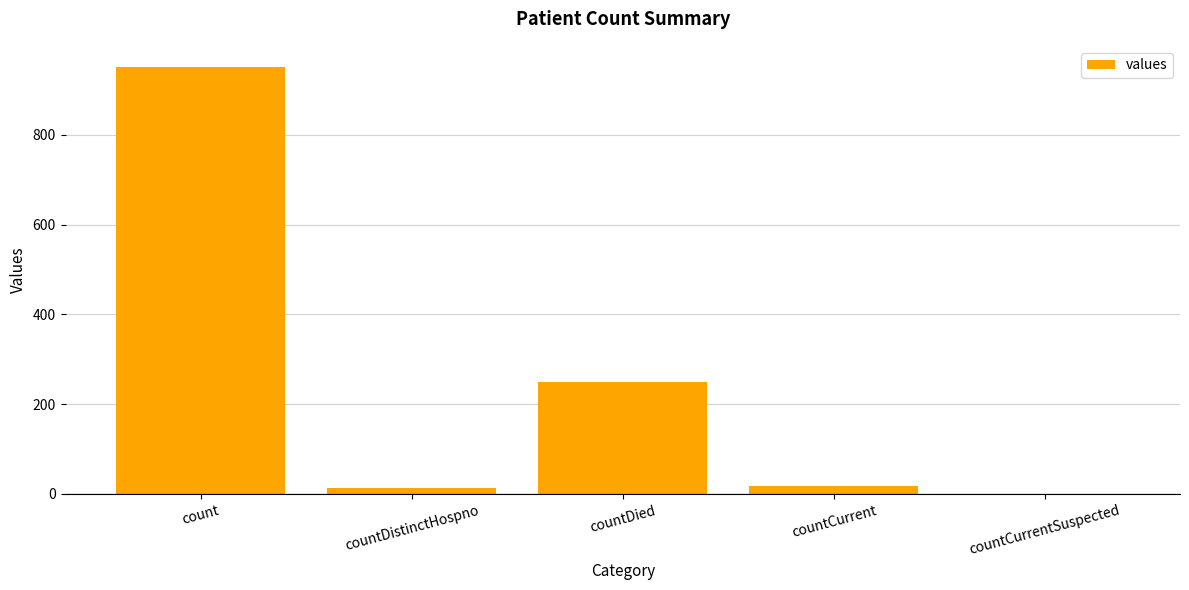

Are the bars horizontal?

No